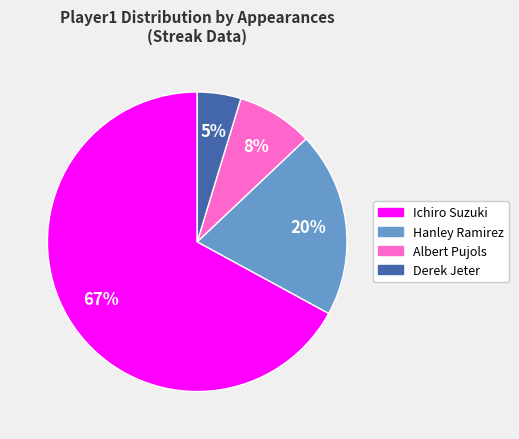

Is the sum of Albert Pujols and Hanley Ramirez greater than half?

No